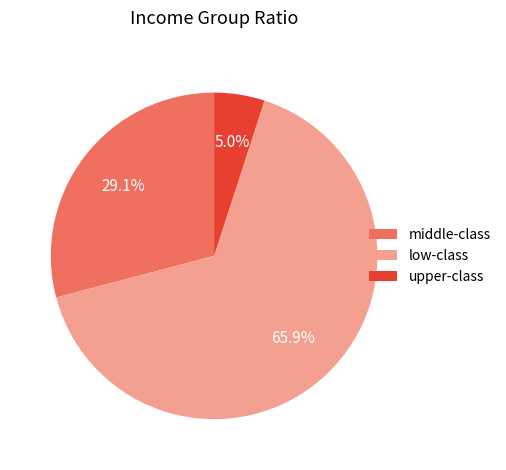

What is the total percentage of low-class and upper-class?

70.9%